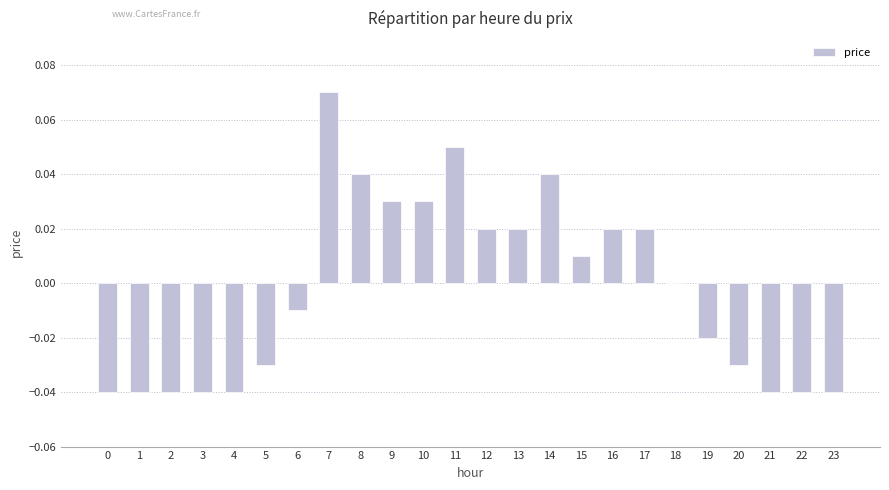

The chart shows a value of 0.0 at 16. True or false?

True